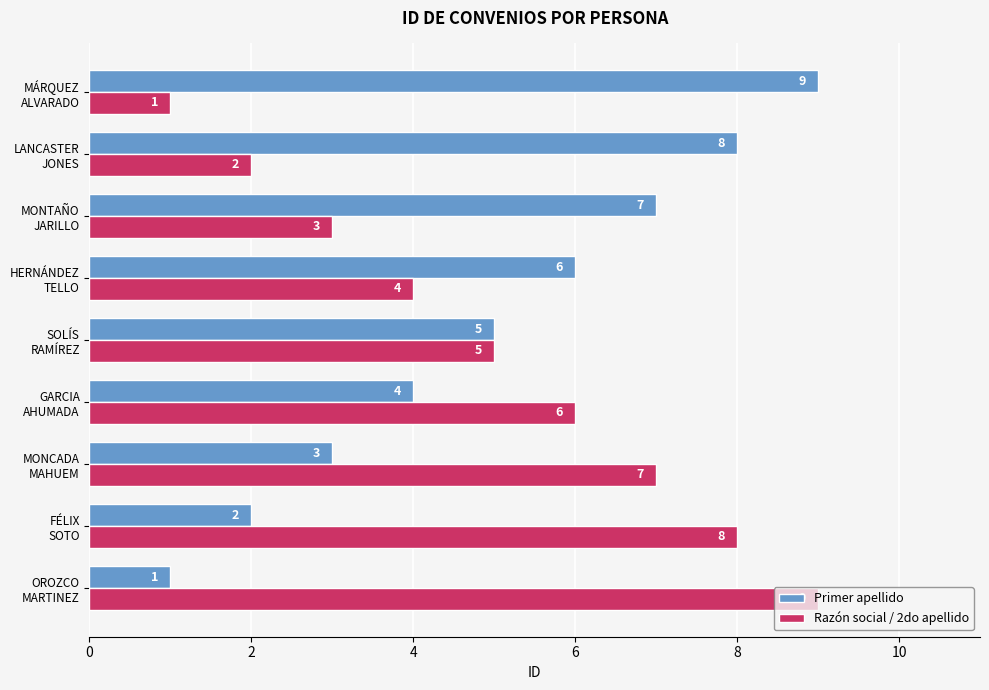

What is the sum of all Primer apellido values?

45